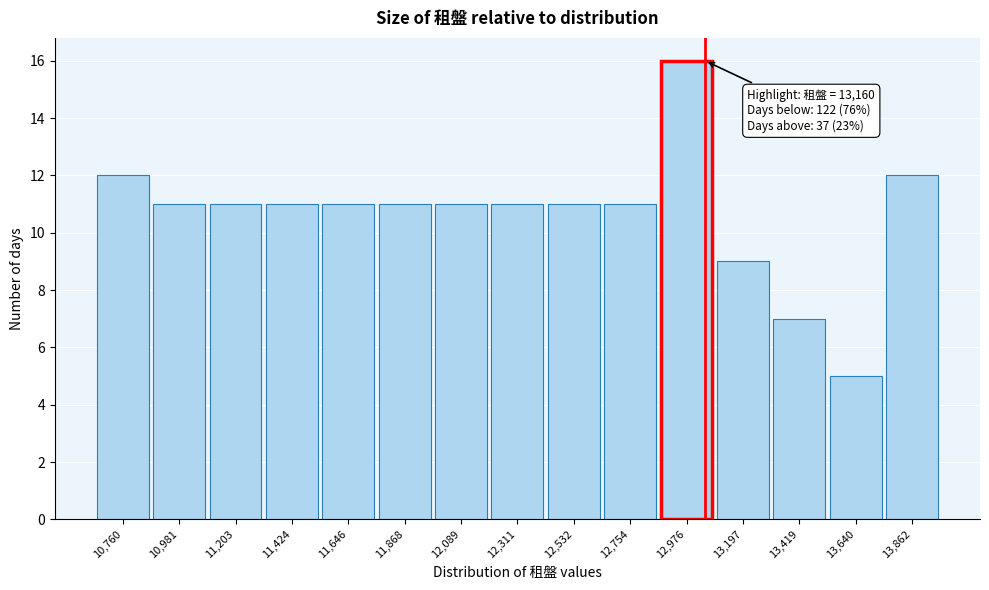

Reading left to right, list all the values displayed in this chart.

12	11	11	11	11	11	11	11	11	11	16	9	7	5	12